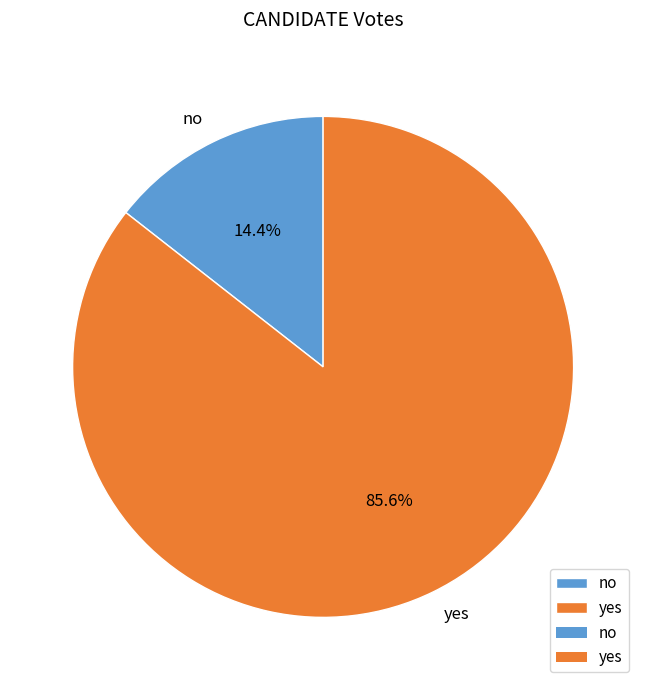

Count the number of slices in the pie.

2